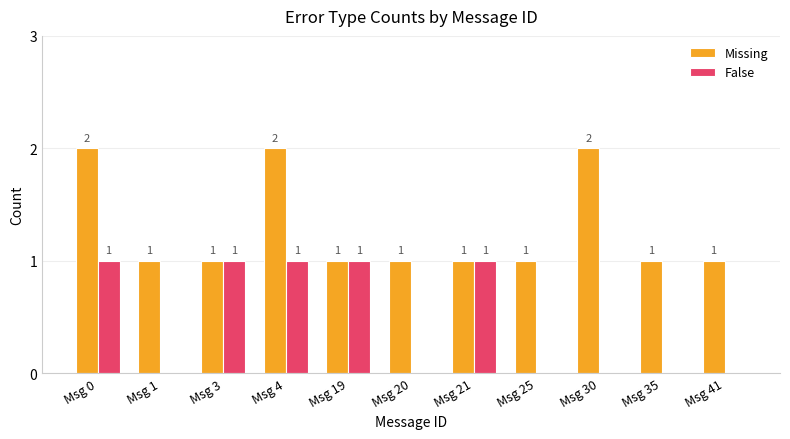

What is the sum of all Missing values?

14